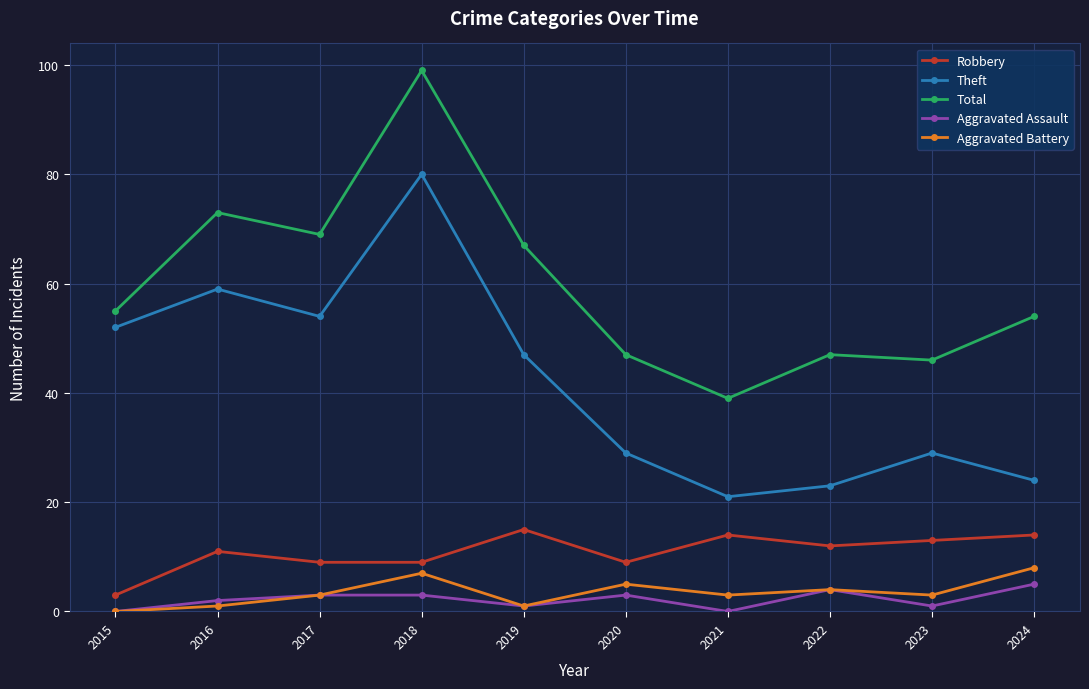

The Aggravated Assault series shows 0 at 2015. True or false?

True